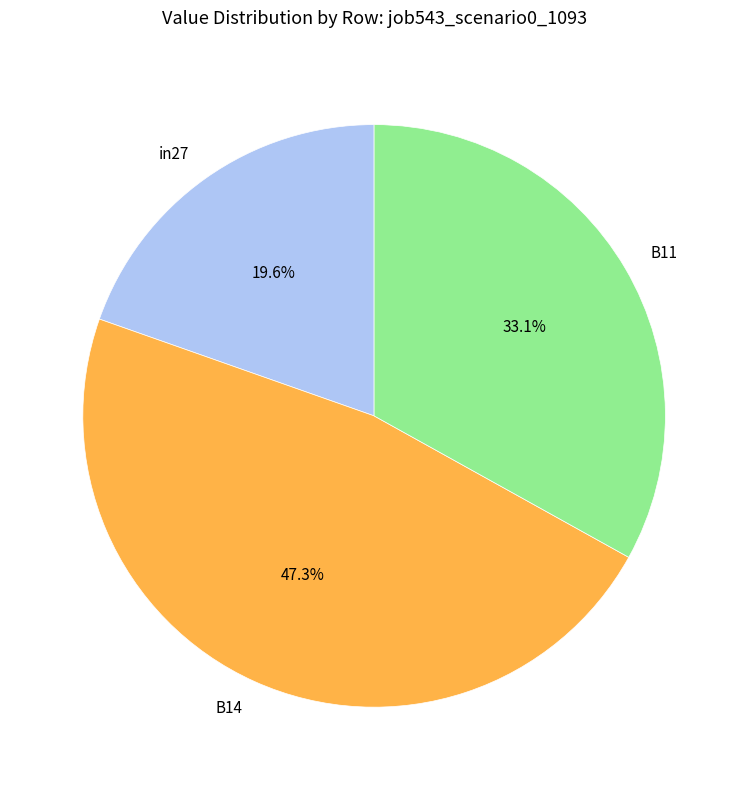

How many segments does this pie chart have?

3